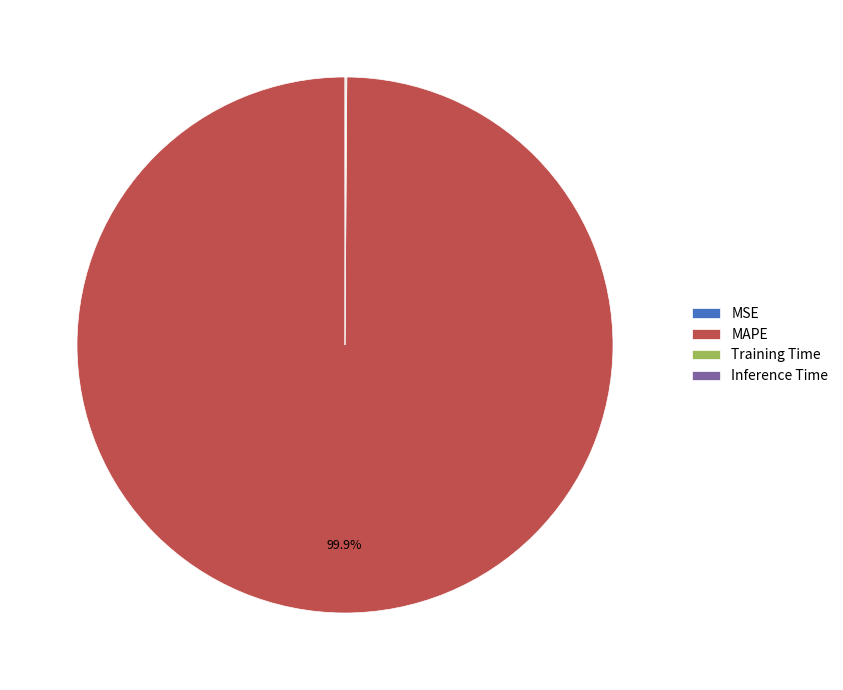

Which category has the biggest portion of the pie?

MAPE